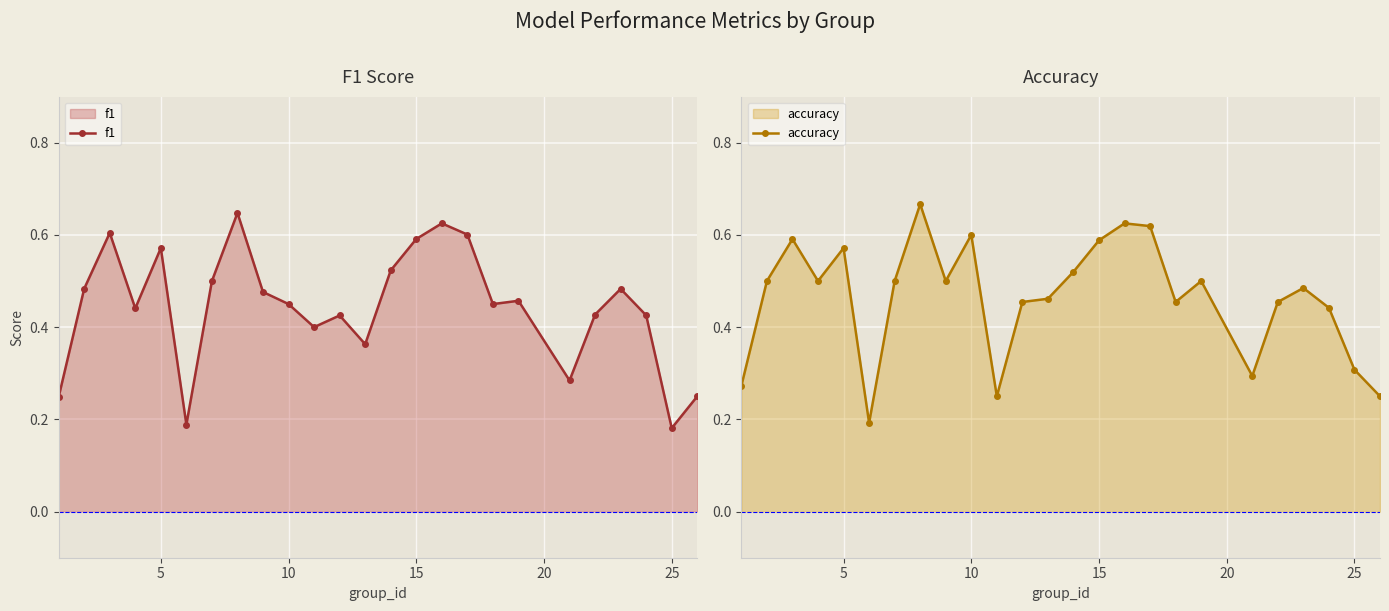

How many f1 values are between 0 and 1?

25